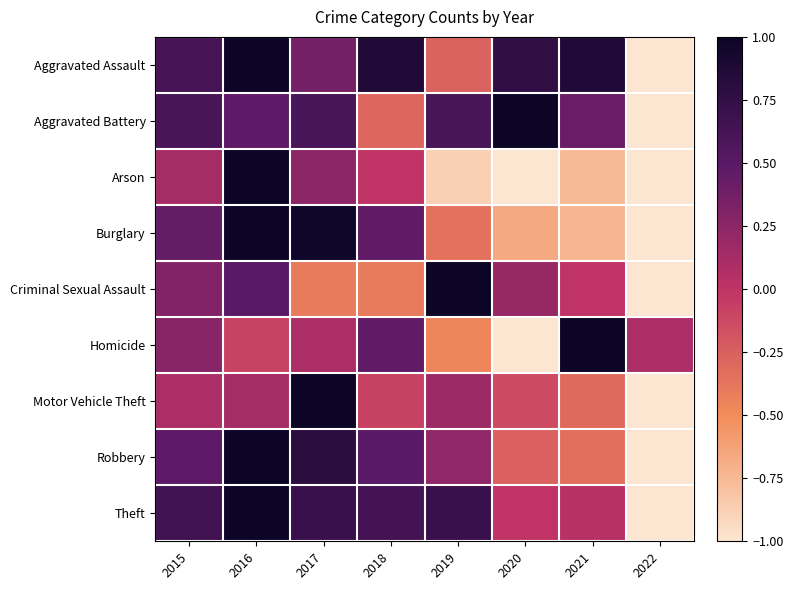

At which category does the chart reach its minimum across all series?

2022